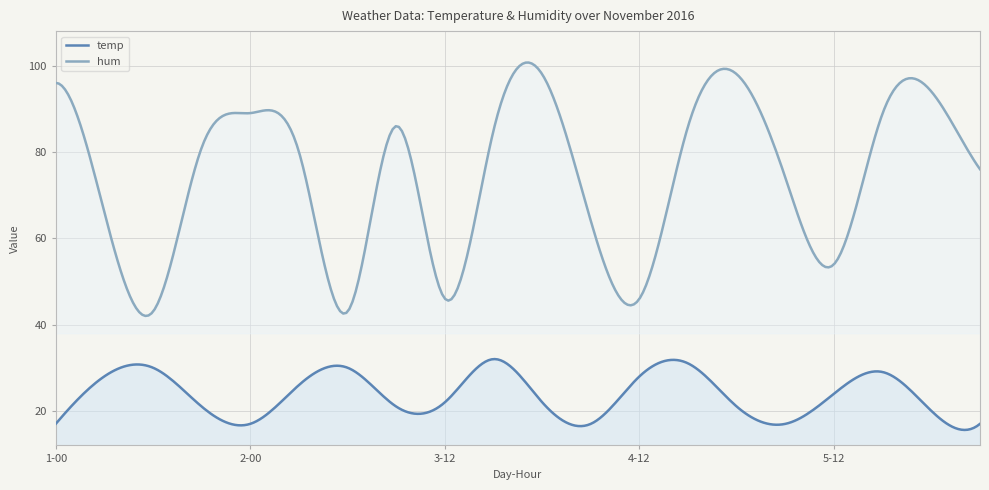

List the series in order of their overall mean, highest first.

hum, temp